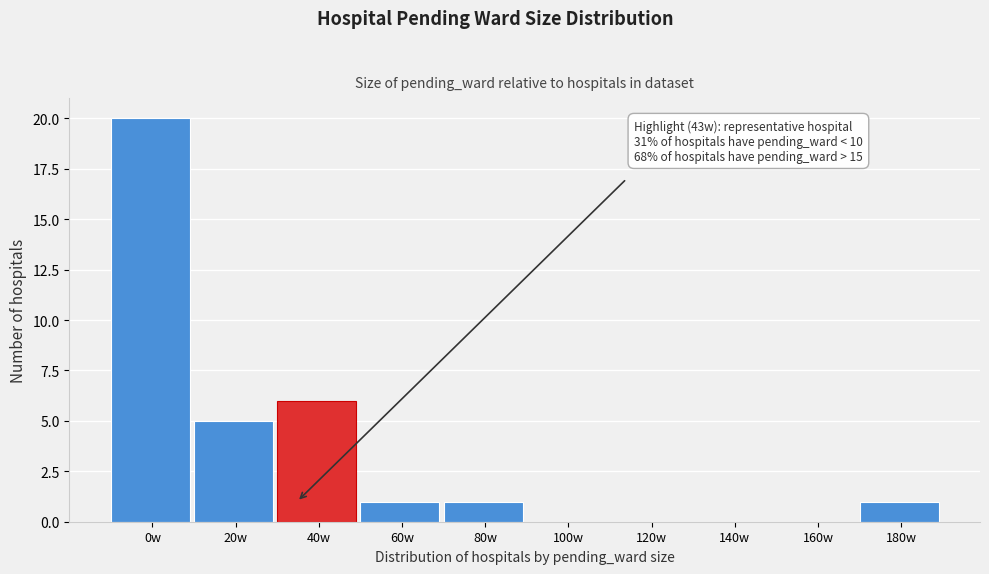

Reading right to left, list all the values displayed in this chart.

180w=1	160w=0	140w=0	120w=0	100w=0	80w=1	60w=1	40w=6	20w=5	0w=20